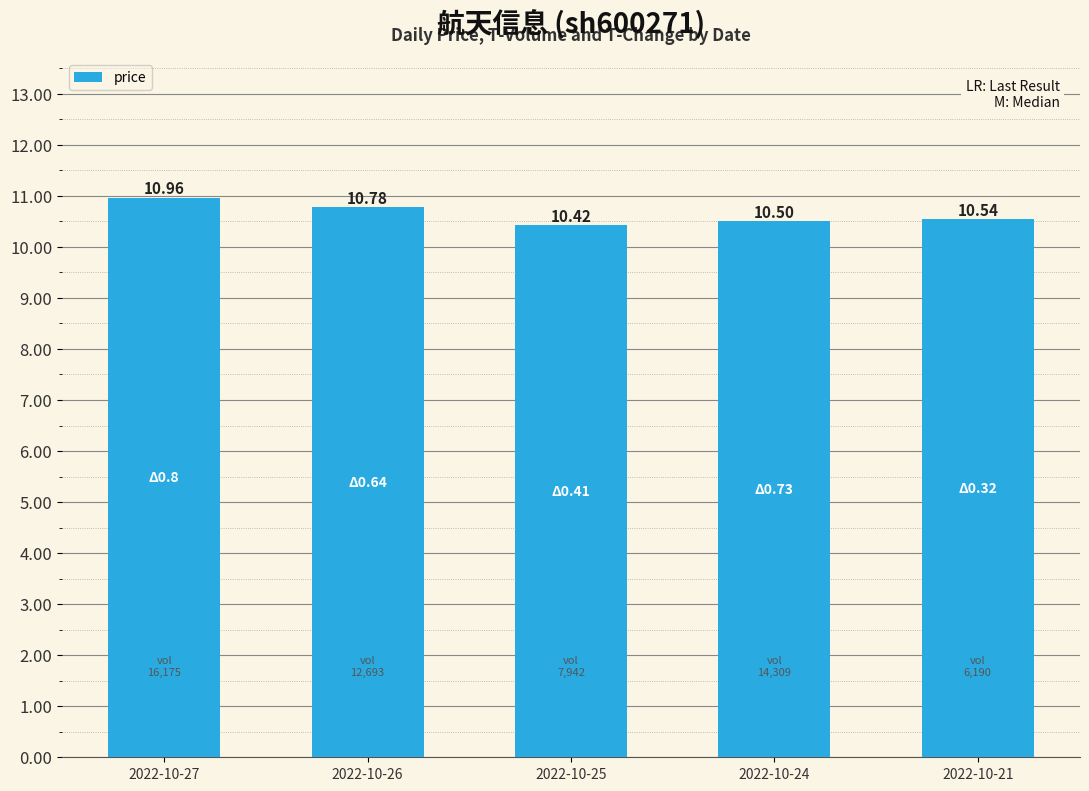

Rank the categories by value from highest to lowest.

2022-10-27, 2022-10-26, 2022-10-21, 2022-10-24, 2022-10-25